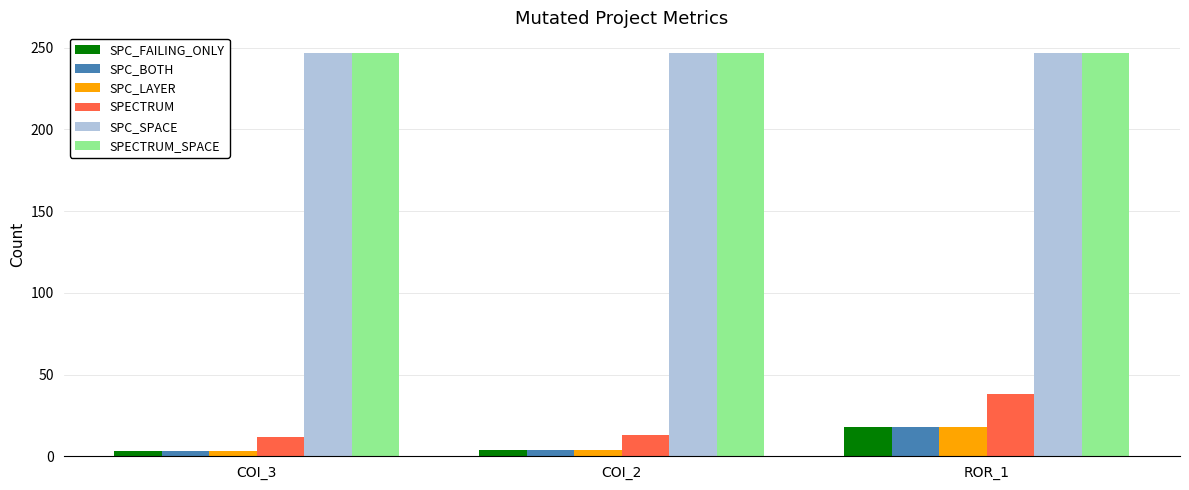

At how many categories does at least one series exceed 121?

3